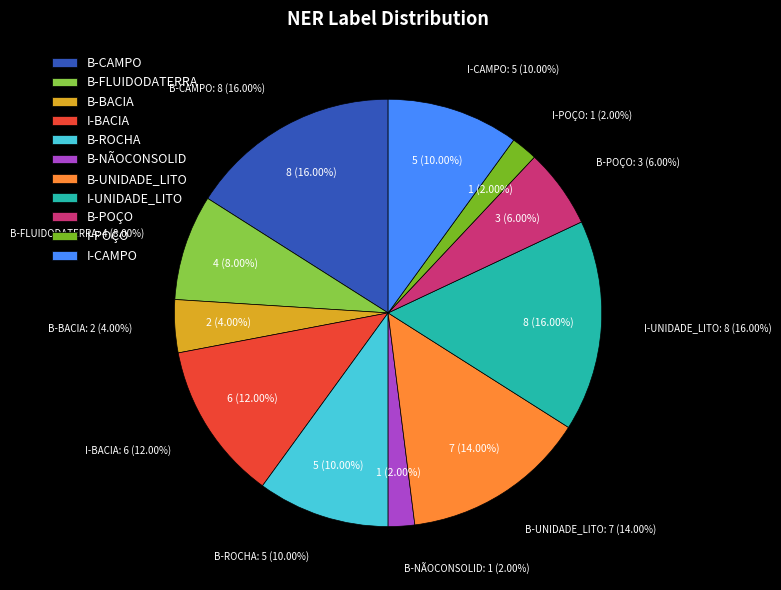

What is the smallest slice in the pie chart?

B-NÃOCONSOLID